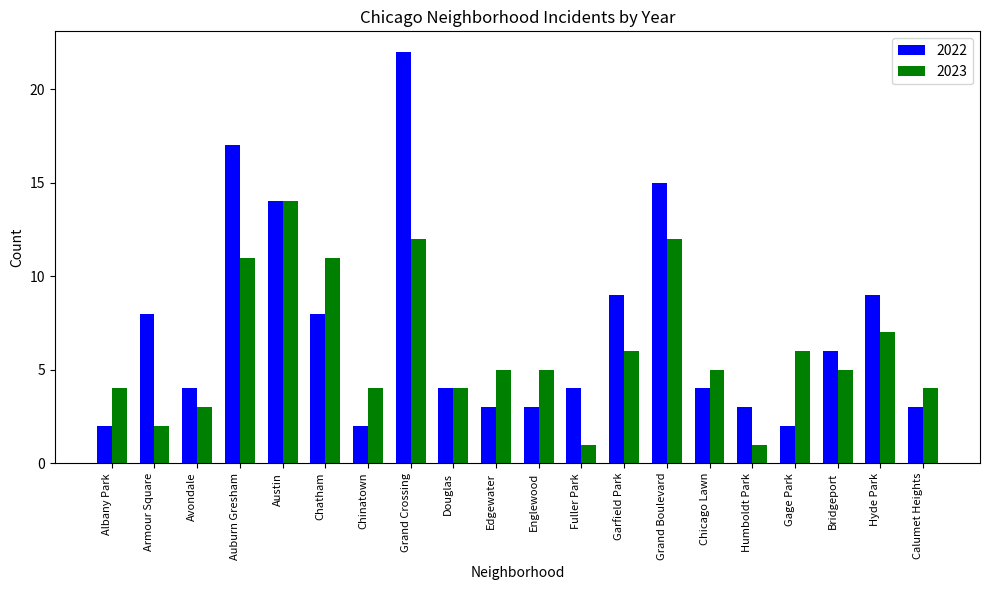

The value of 2023 at Armour Square is 2. True or false?

True